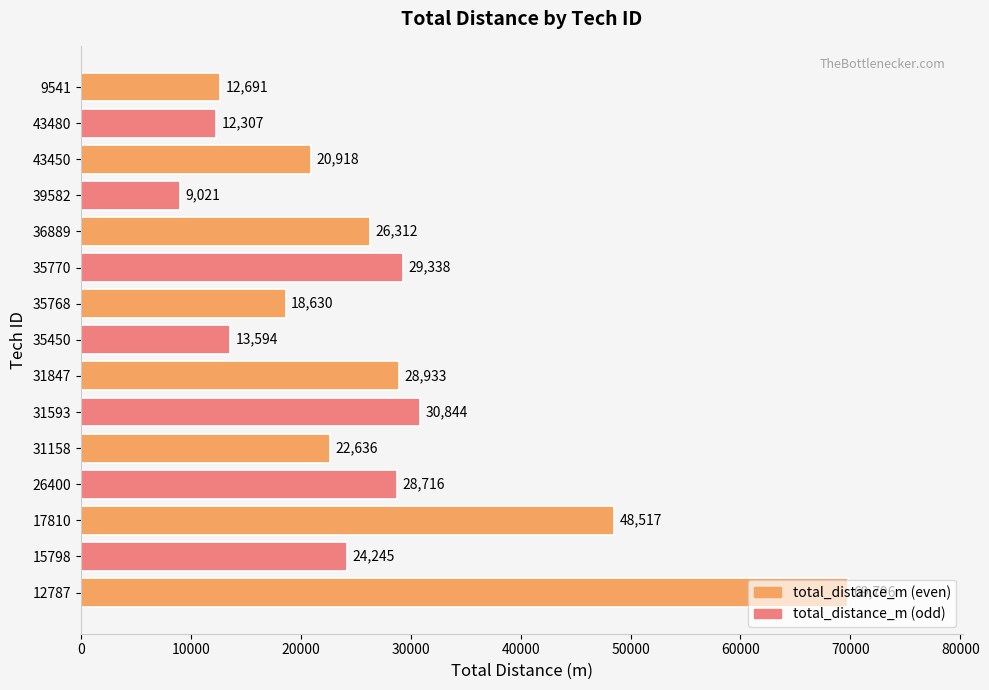

What is the ratio of the value at 17810 to the value at 43450?

2.3